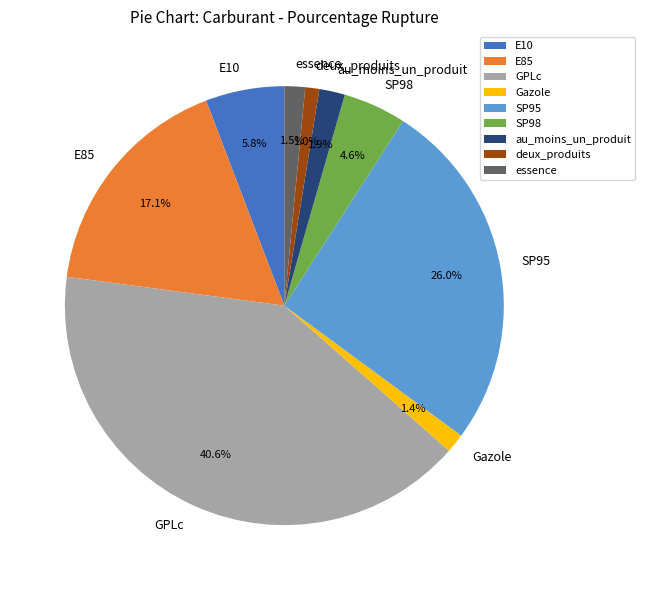

What percentage is NOT represented by E85?

82.9%